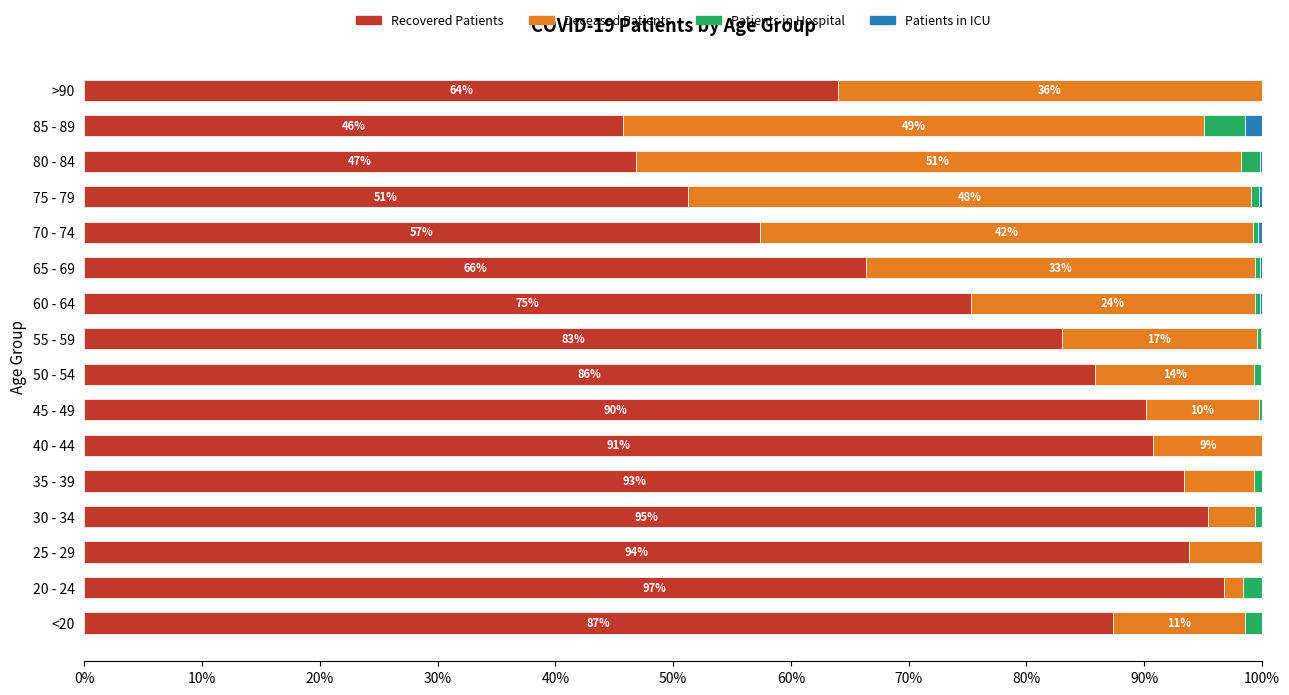

What is the total value across all series at 40 - 44?

100.0